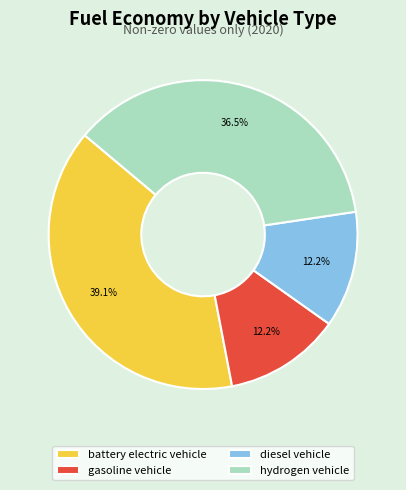

The diesel vehicle slice represents 2% of the pie. True or false?

False